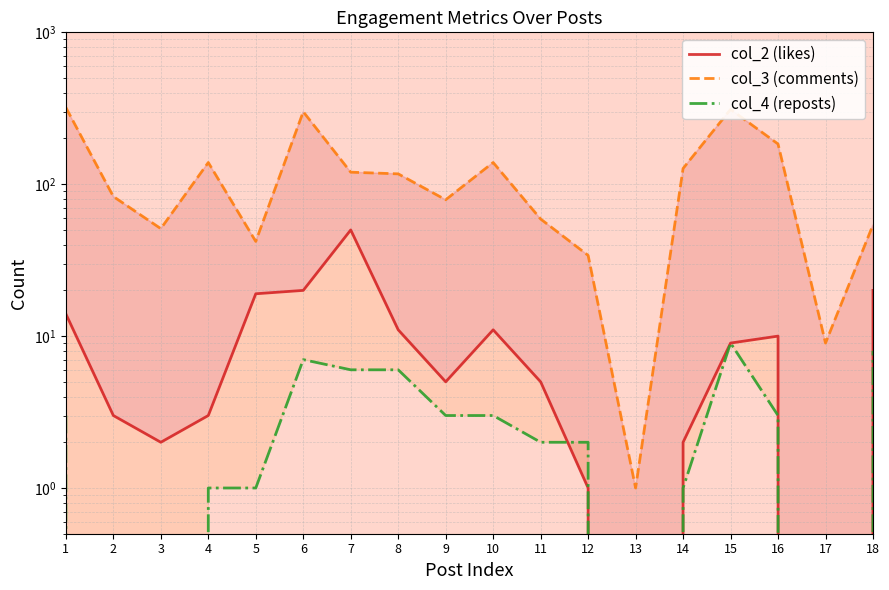

Reading right to left, list all the values displayed in this chart.

col_2 (likes): 20	0	10	9	2	0	1	5	11	5	11	50	20	19	3	2	3	14
col_3 (comments): 54	9	184	311	127	1	34	59	139	79	117	120	300	42	139	51	83	320
col_4 (reposts): 8	0	3	9	1	0	2	2	3	3	6	6	7	1	1	0	0	3